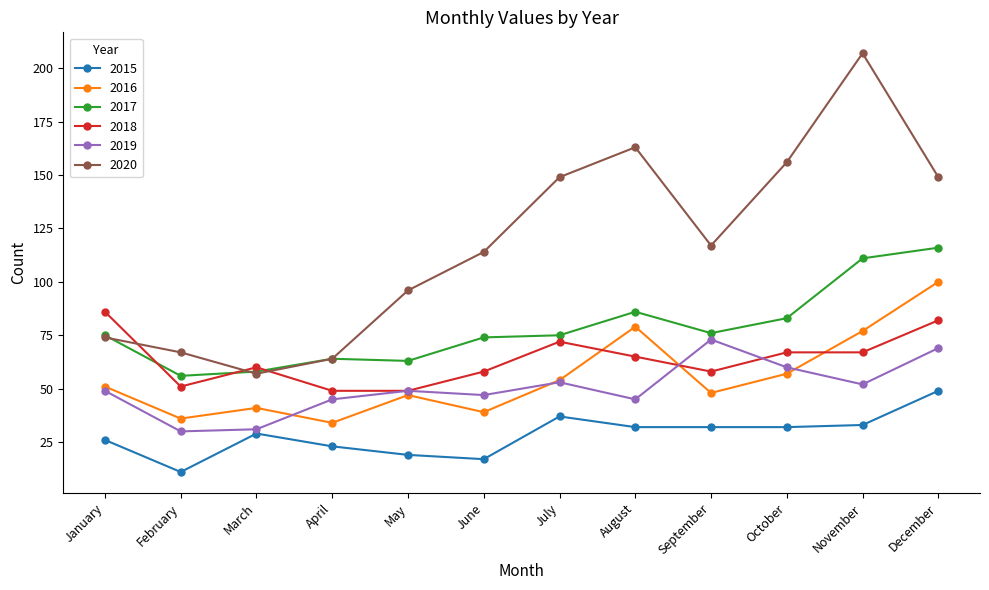

Rank the series by their maximum value, from highest to lowest.

2020, 2017, 2016, 2018, 2019, 2015